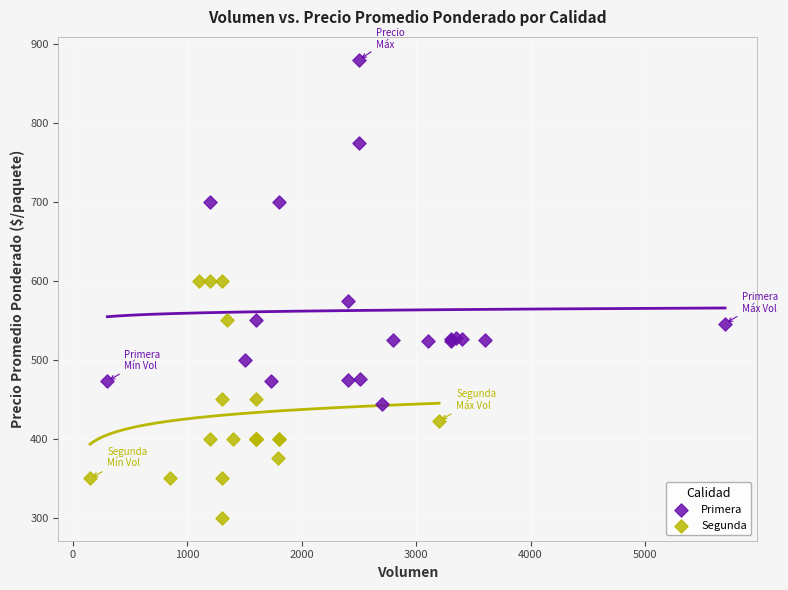

Which series has the widest spread of Y values?

Primera